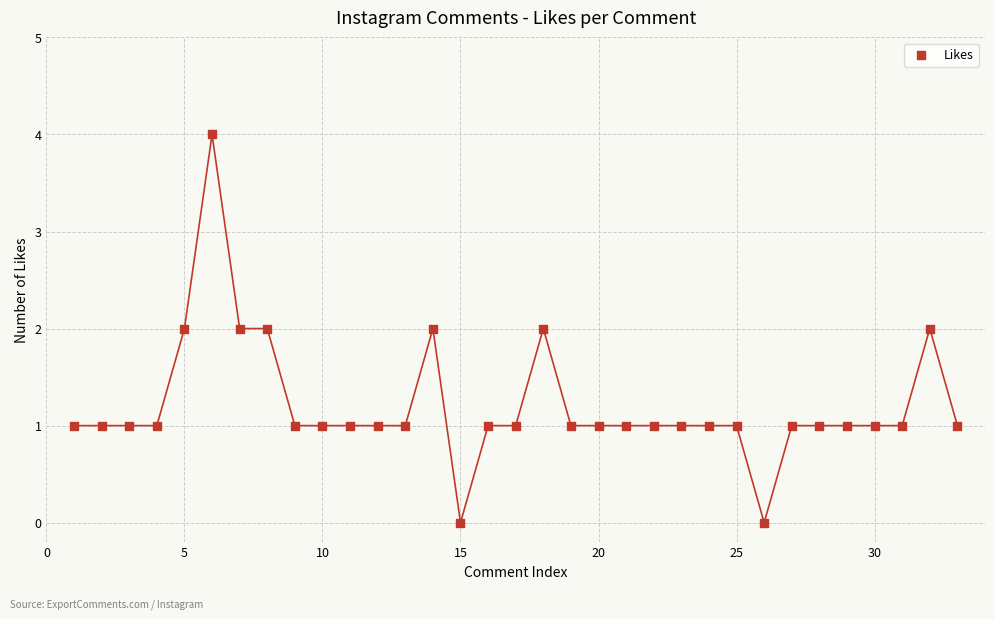

What is the range of Y values (max minus min)?

4